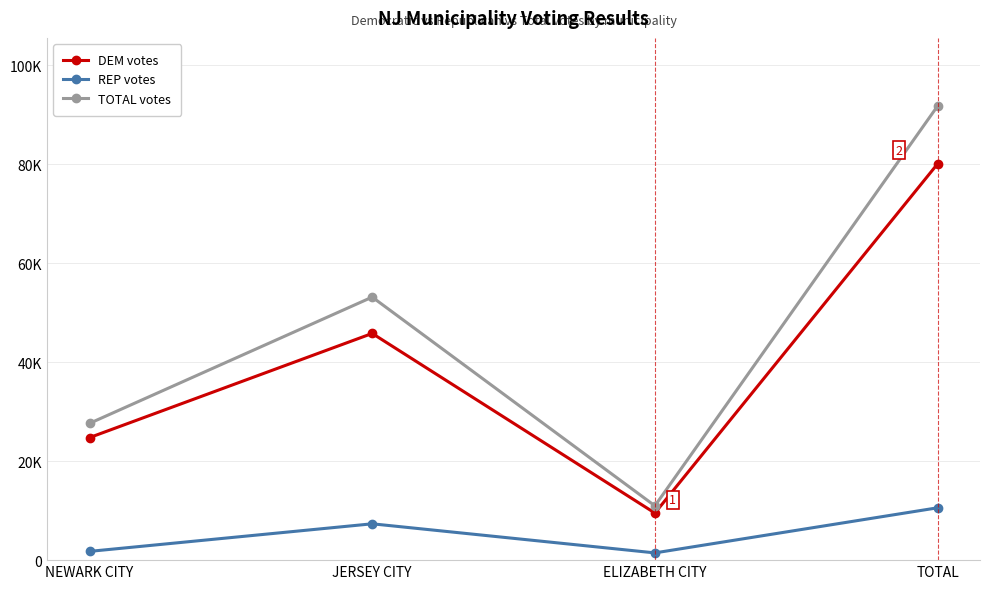

Reading left to right, transcribe all the data shown in this chart.

DEM votes: NEWARK CITY=24760	JERSEY CITY=45808	ELIZABETH CITY=9511	TOTAL=80079
REP votes: NEWARK CITY=1770	JERSEY CITY=7342	ELIZABETH CITY=1464	TOTAL=10576
TOTAL votes: NEWARK CITY=27636	JERSEY CITY=53150	ELIZABETH CITY=10975	TOTAL=91761